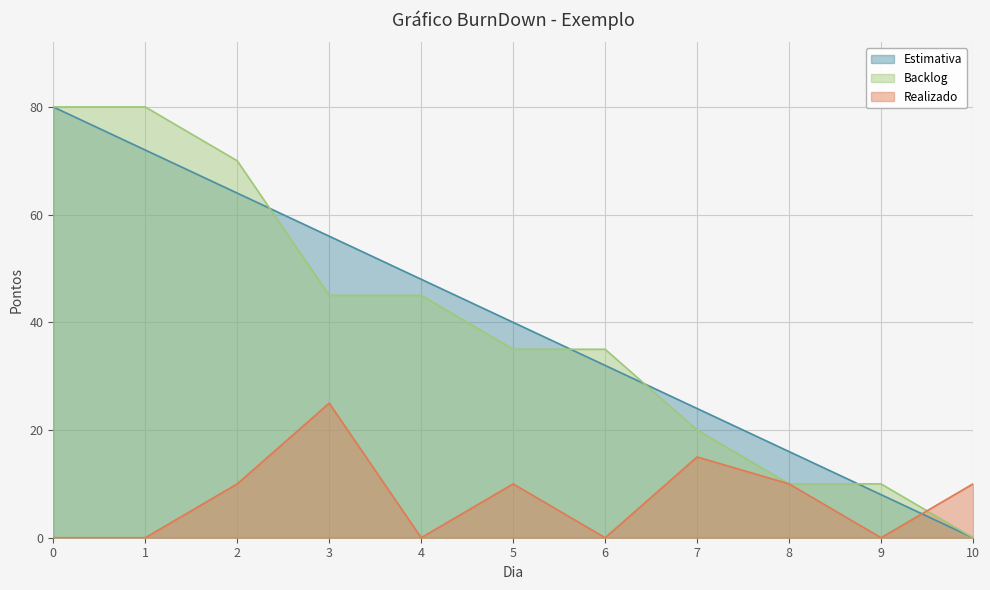

How many lines are shown in the chart?

3